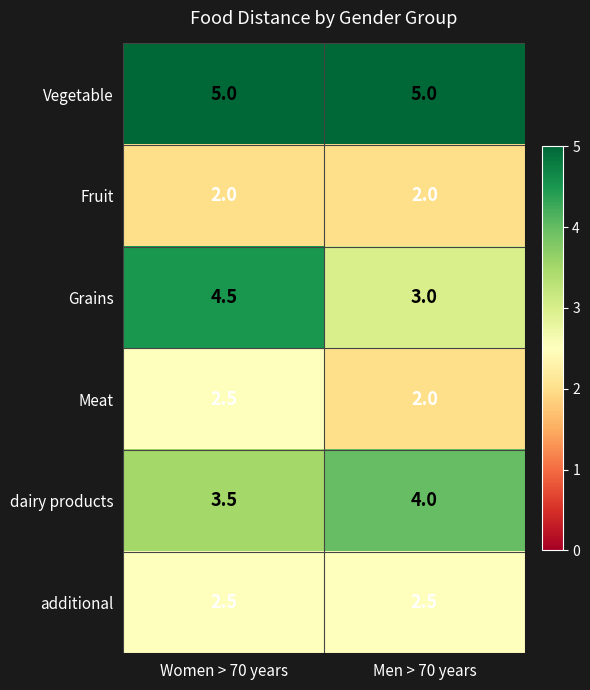

What is the spread (max minus min) of values at Women > 70 years?

3.0